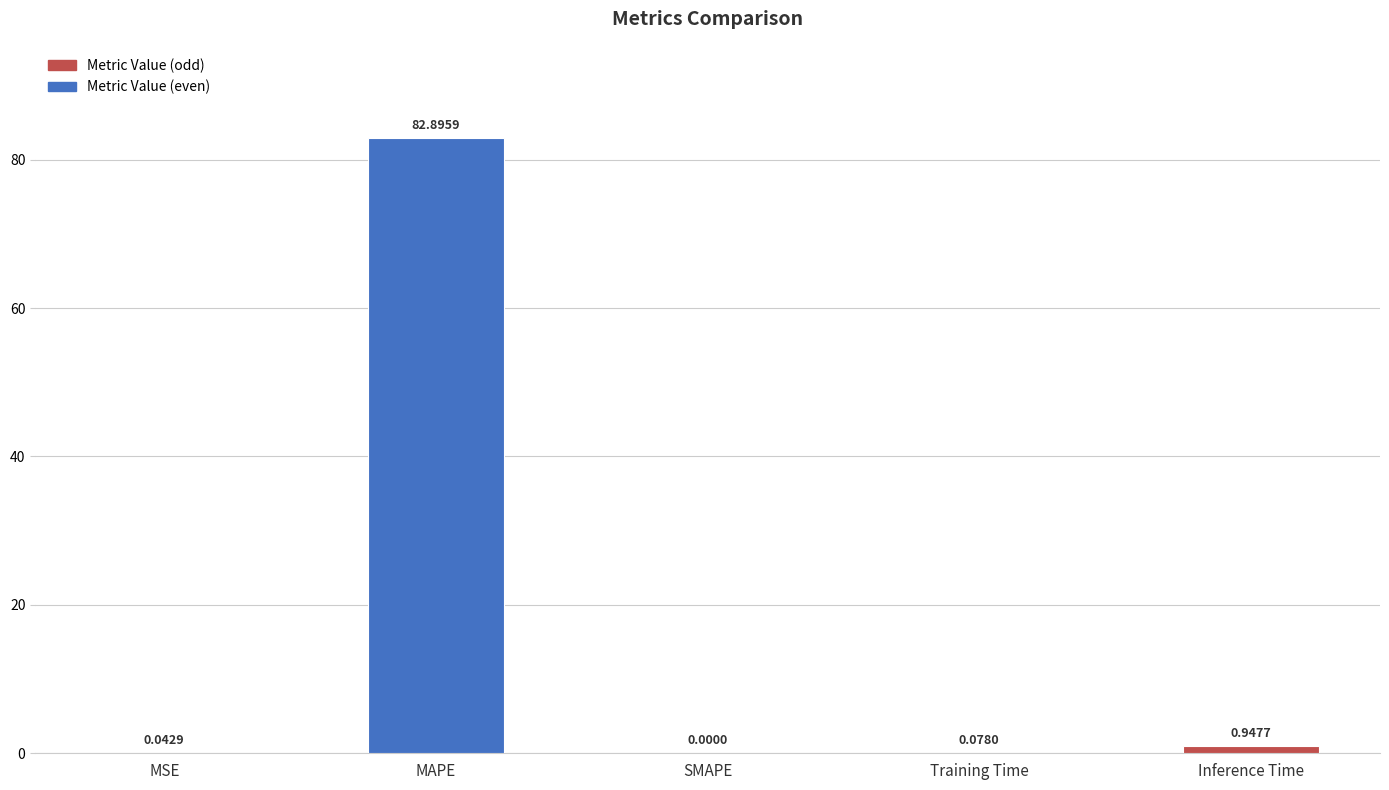

Are the bars horizontal?

No